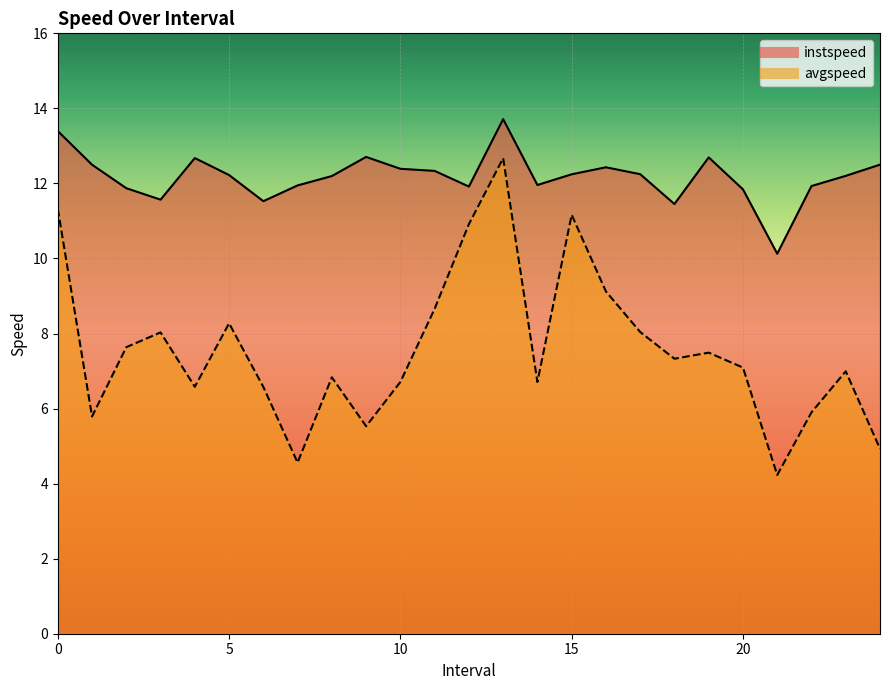

At which category does instspeed reach its first local valley?

3.0